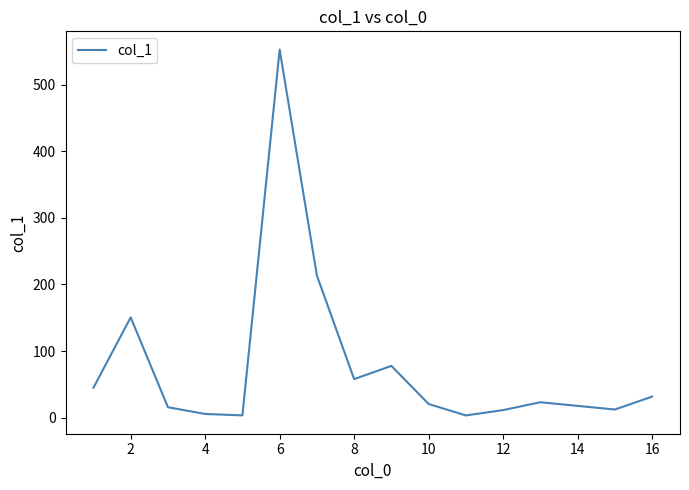

What is the greatest value displayed?

552.4